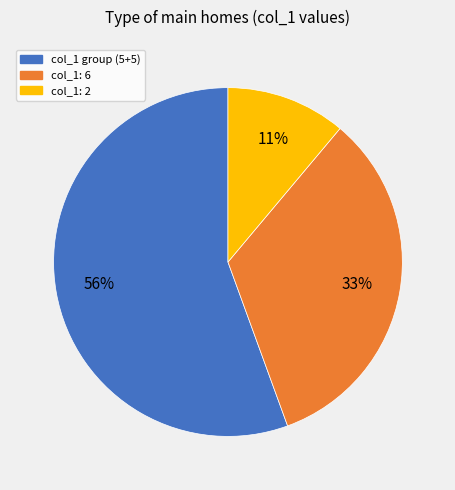

To the nearest percent, what is the average slice percentage?

33%